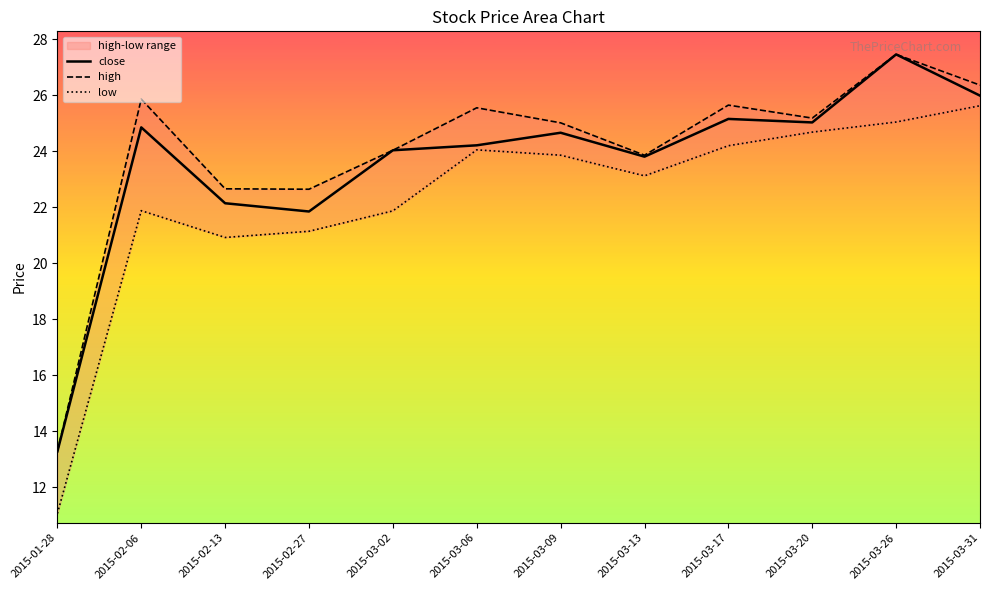

True or false: close and high intersect in this chart.

False